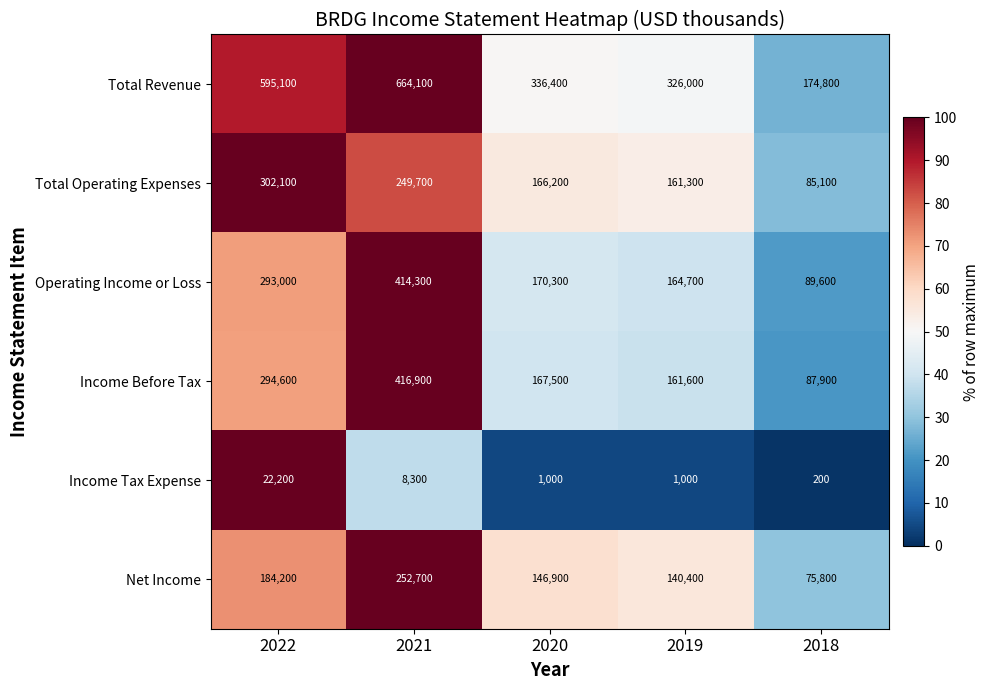

Which series has the largest total across all categories?

Total Revenue